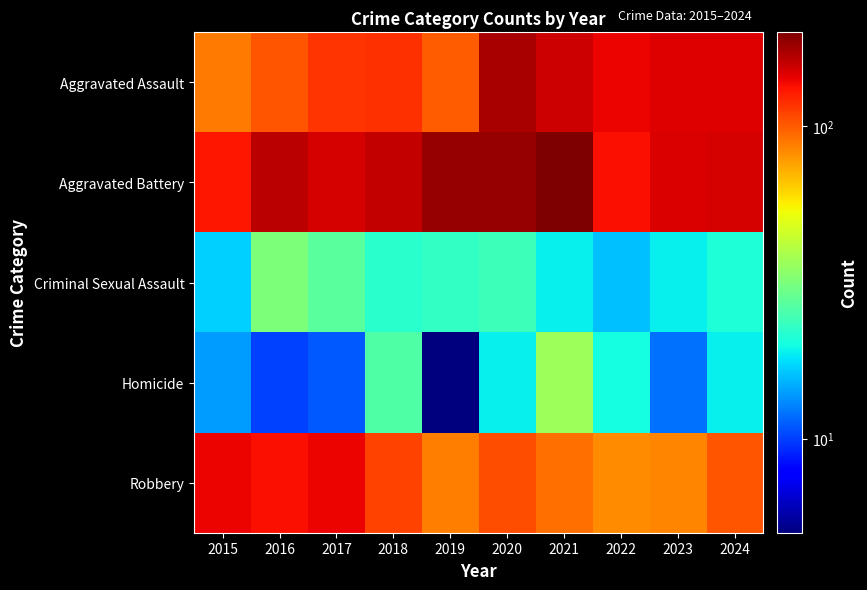

Reading left to right, transcribe all the data shown in this chart.

Aggravated Assault: 2015=89	2016=102	2017=116	2018=118	2019=100	2020=175	2021=155	2022=141	2023=146	2024=147
Aggravated Battery: 2015=130	2016=165	2017=151	2018=159	2019=185	2020=185	2021=200	2022=134	2023=149	2024=151
Criminal Sexual Assault: 2015=17	2016=32	2017=27	2018=22	2019=23	2020=24	2021=19	2022=16	2023=19	2024=21
Homicide: 2015=14	2016=10	2017=11	2018=26	2019=5	2020=19	2021=37	2022=20	2023=12	2024=19
Robbery: 2015=140	2016=135	2017=141	2018=110	2019=87	2020=105	2021=92	2022=83	2023=85	2024=102